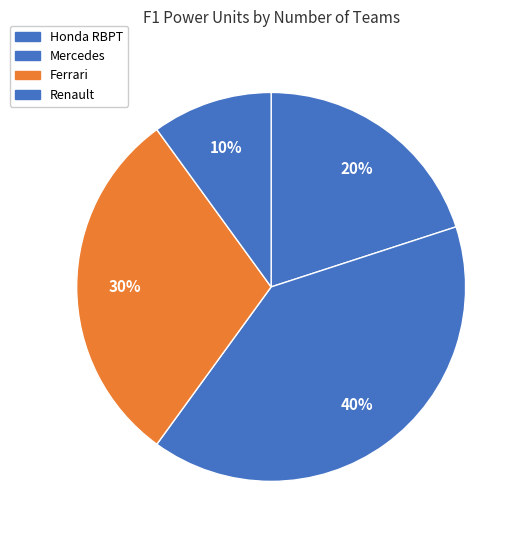

How many segments does this pie chart have?

4